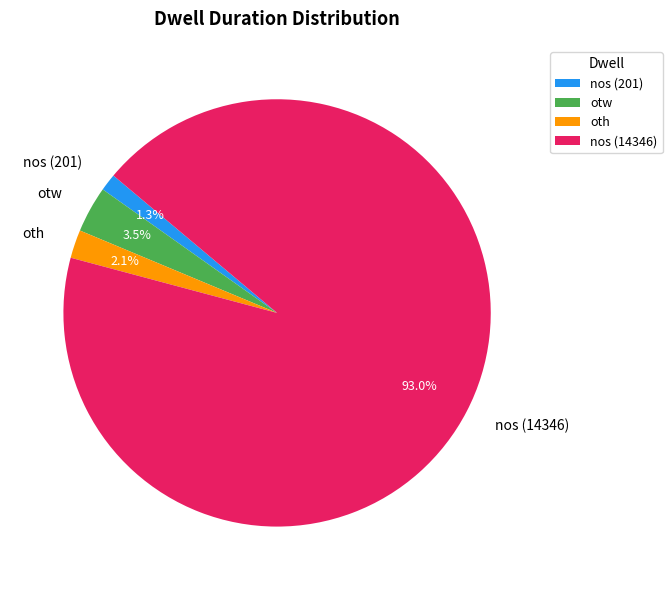

To the nearest percent, what is the difference between the largest and smallest slice percentages?

92%